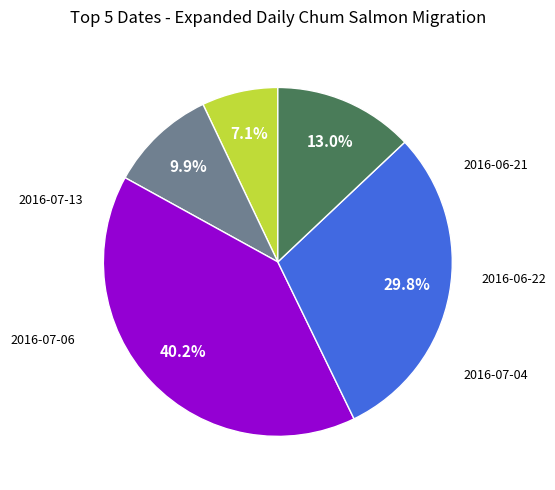

Does any single category account for the majority?

No